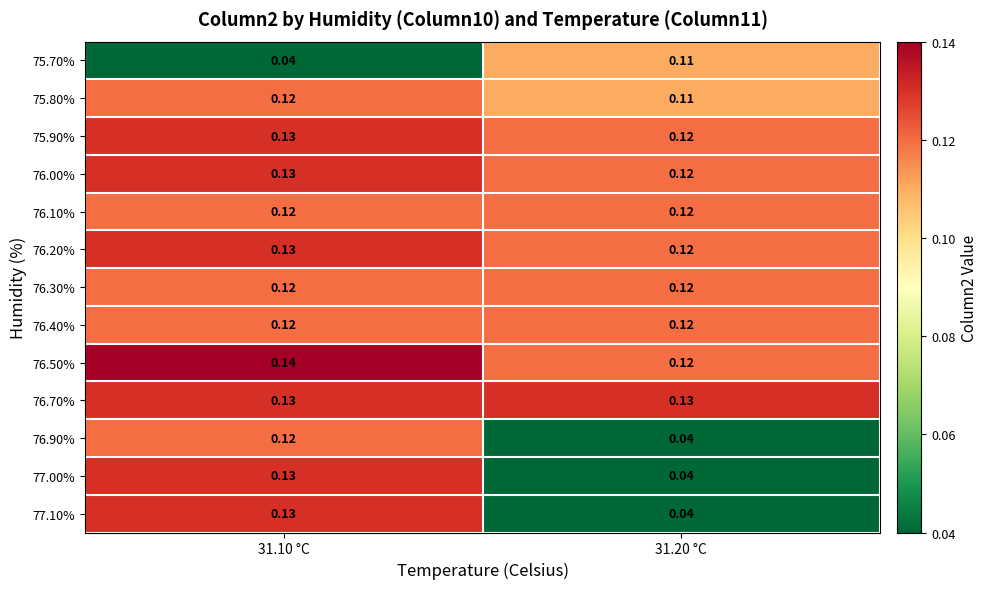

What is the difference between the highest and lowest values at 31.20 °C?

0.1